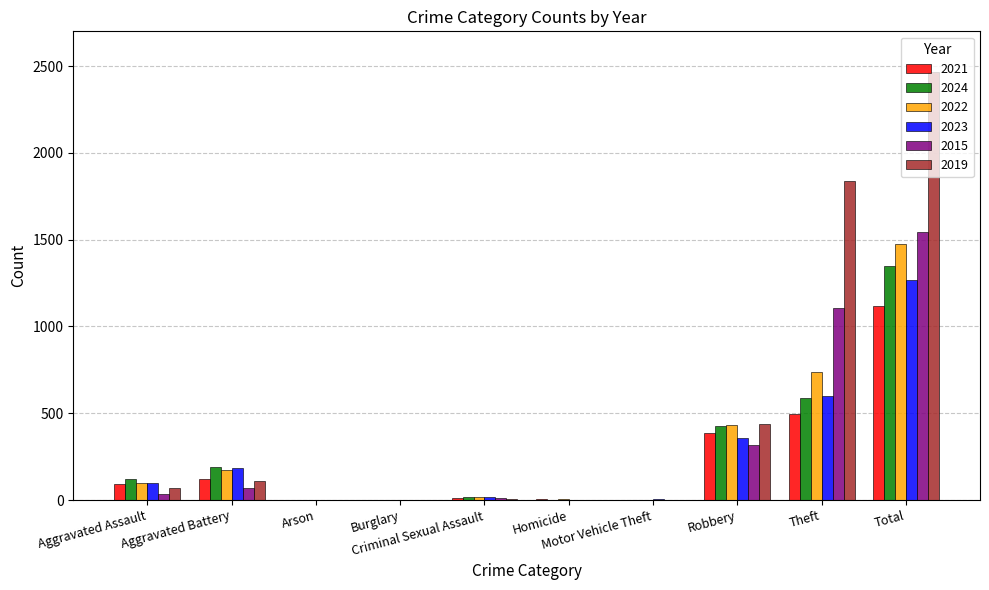

Which series has the largest total across all categories?

2019